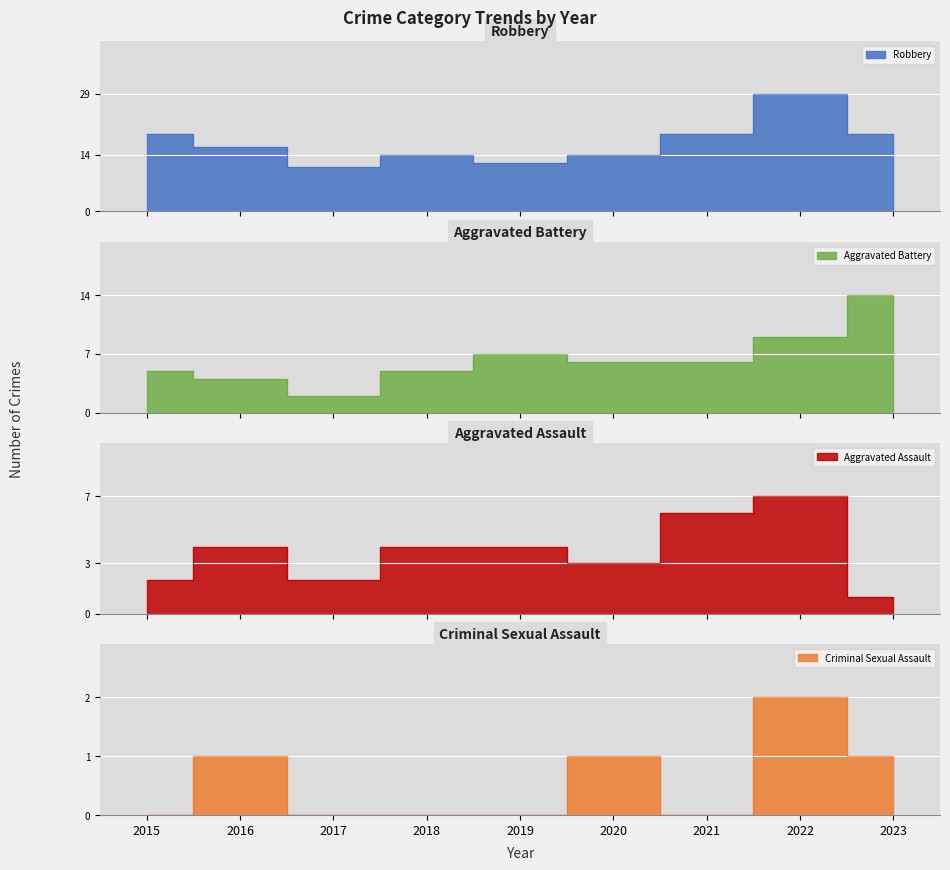

What is the total value across all series at 2023?

35